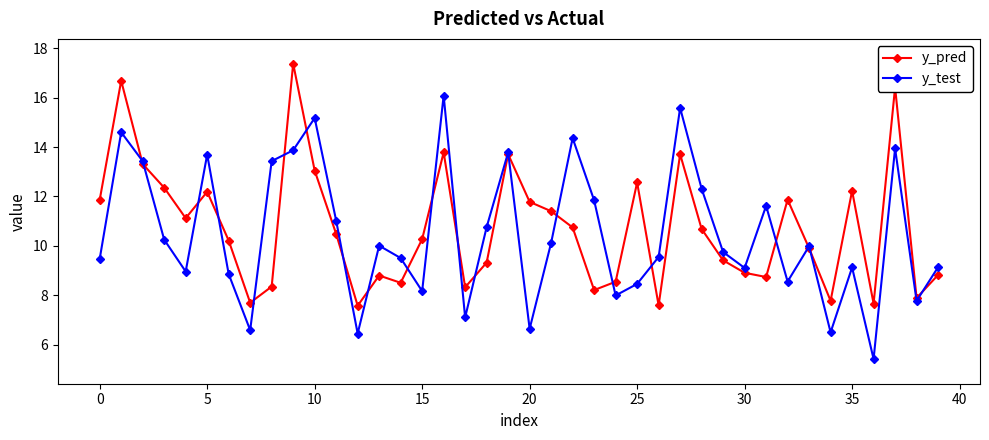

What is the average value of the y_test series?

10.5